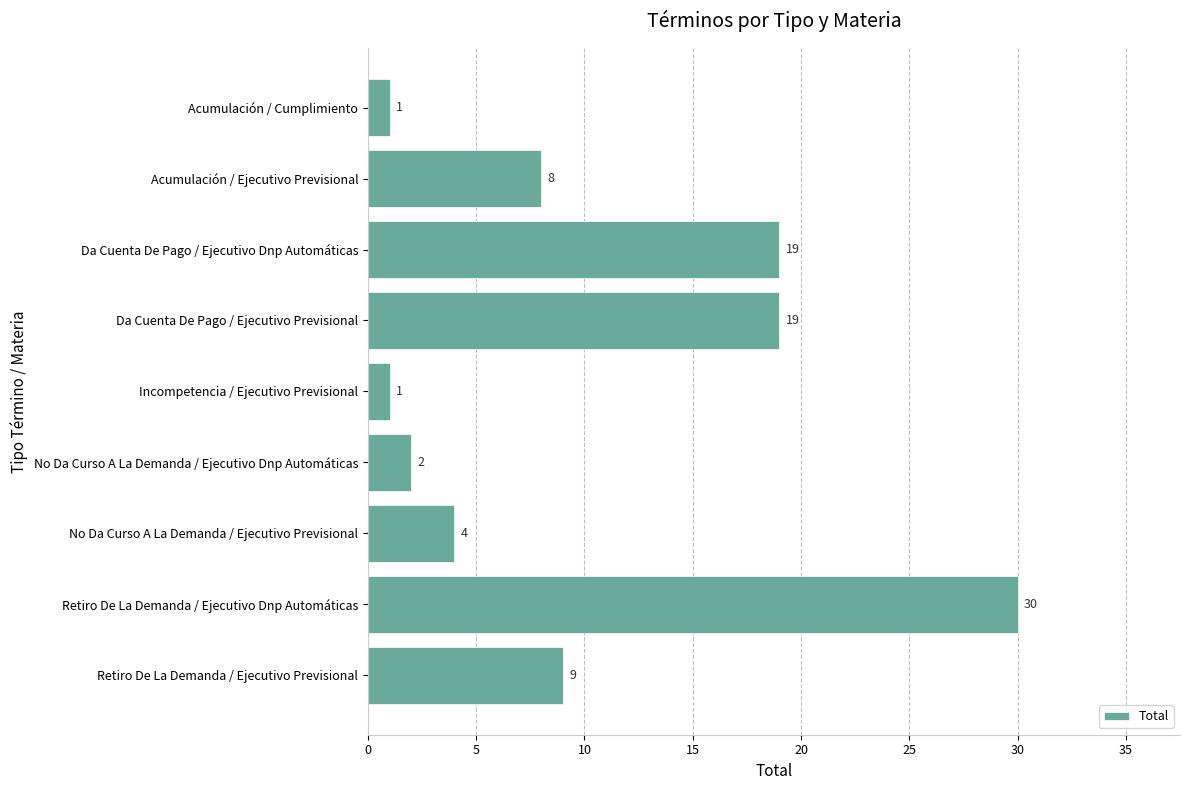

What is the average value?

10